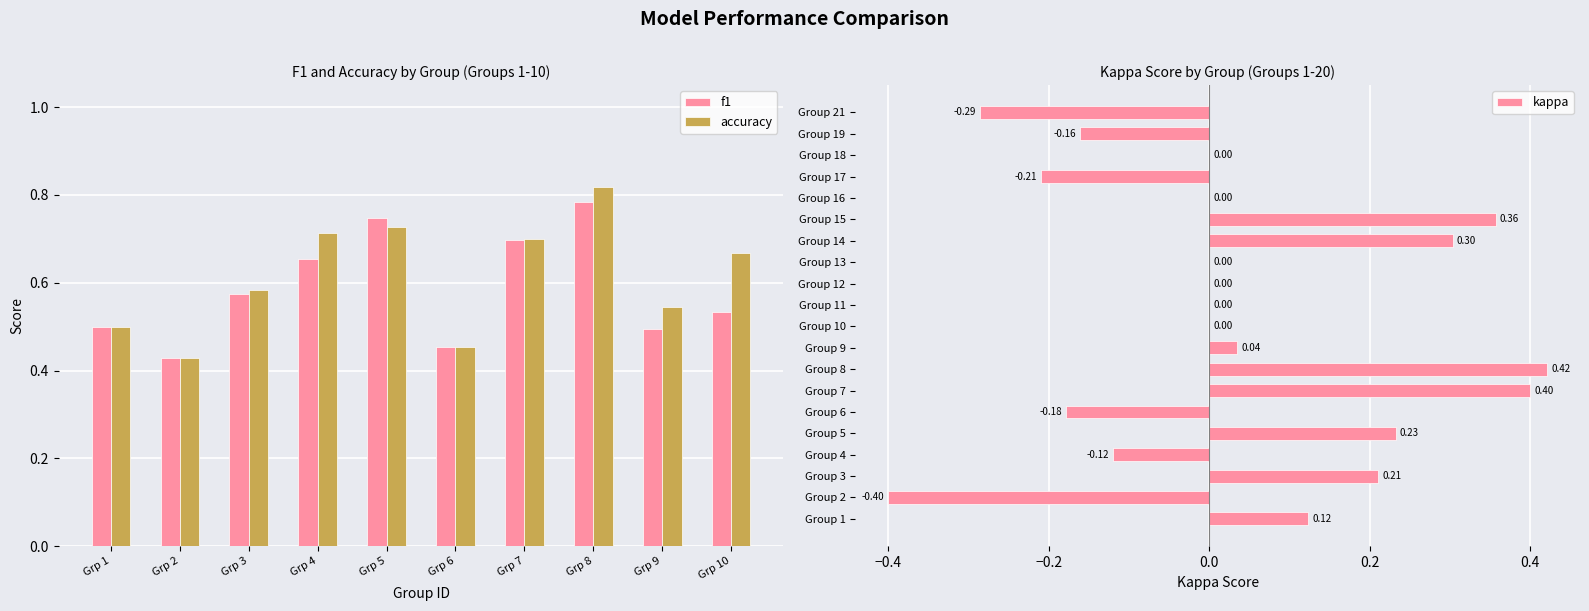

What are all the series names shown in the legend?

f1, accuracy, kappa